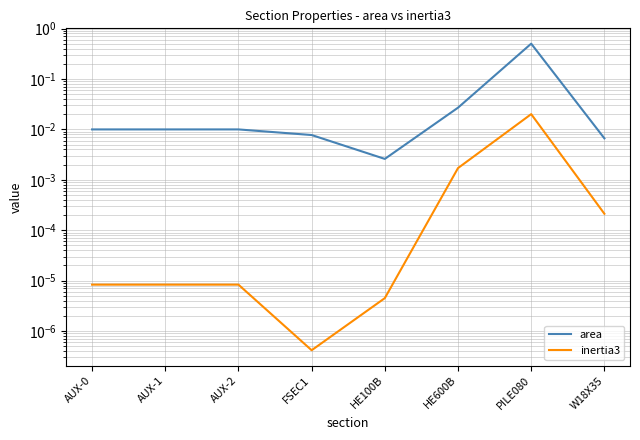

What position from the left is HE600B?

6